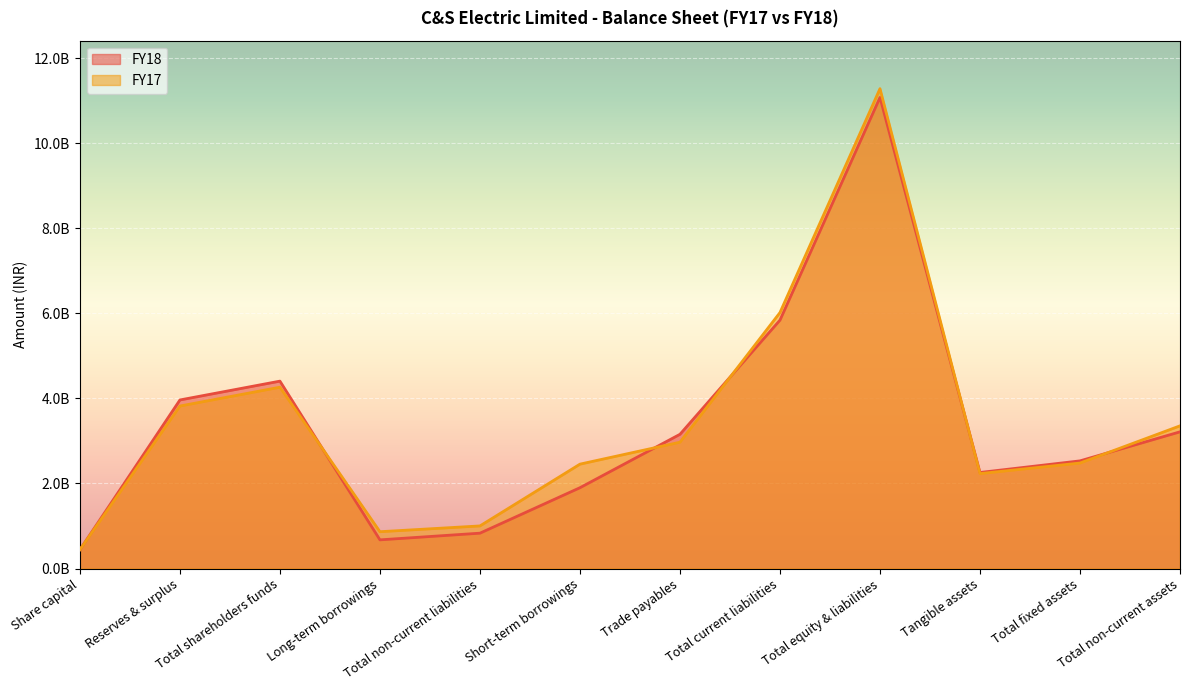

At Trade payables, list the series in order from smallest to largest.

FY17, FY18